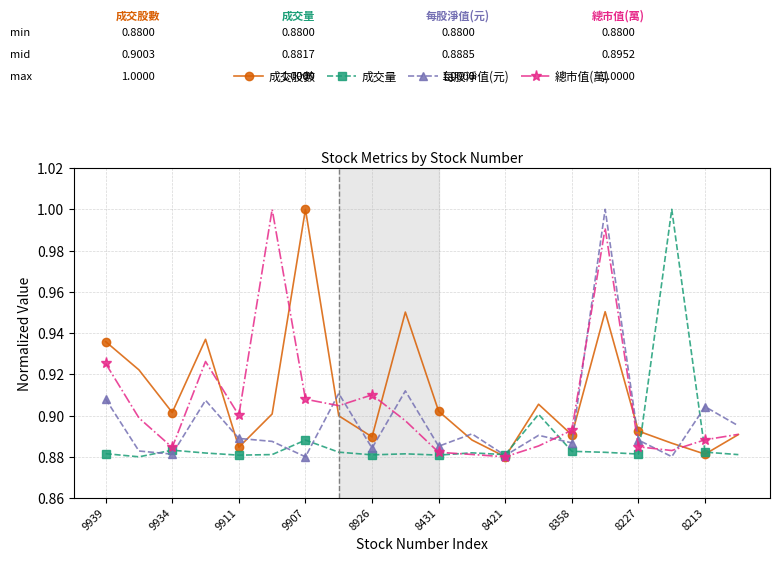

Rank the series by their average value, from lowest to highest.

成交量, 每股淨值(元), 總市值(萬), 成交股數